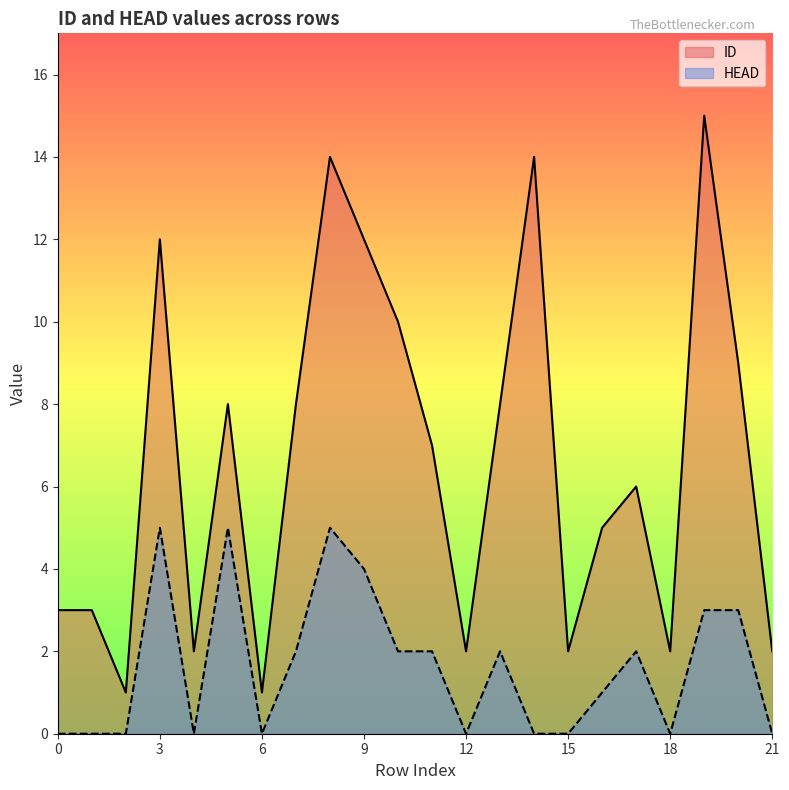

How many lines are shown in the chart?

2